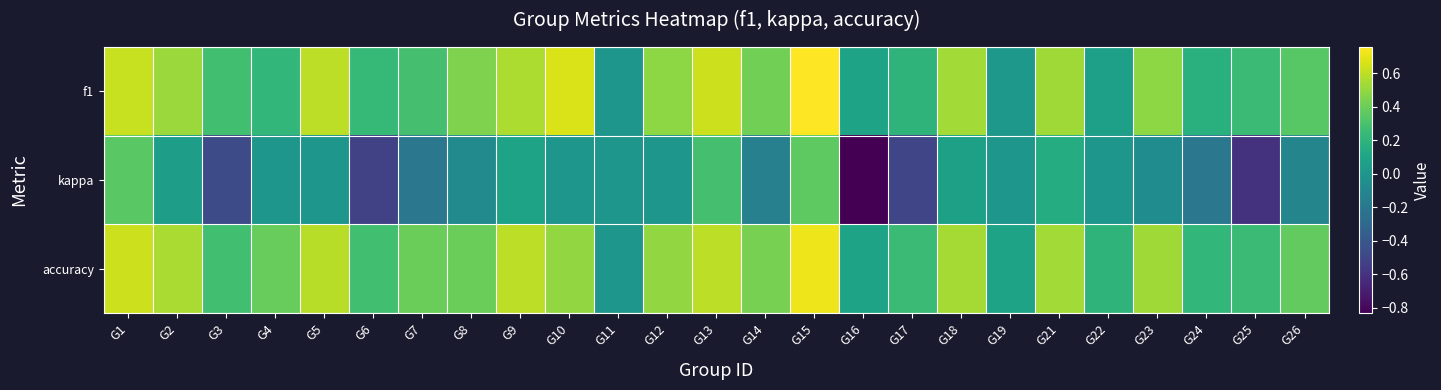

Reading left to right, transcribe all the data shown in this chart.

f1: G1=0.6	G2=0.5	G3=0.3	G4=0.2	G5=0.6	G6=0.2	G7=0.3	G8=0.5	G9=0.6	G10=0.7	G11=0.0	G12=0.5	G13=0.6	G14=0.4	G15=0.8	G16=0.1	G17=0.2	G18=0.5	G19=0.0	G21=0.5	G22=0.1	G23=0.5	G24=0.2	G25=0.2	G26=0.3
kappa: G1=0.4	G2=0.1	G3=-0.5	G4=0.0	G5=0.0	G6=-0.5	G7=-0.2	G8=-0.1	G9=0.1	G10=0.0	G11=0.0	G12=0.0	G13=0.3	G14=-0.1	G15=0.4	G16=-0.8	G17=-0.5	G18=0.1	G19=0.0	G21=0.2	G22=0.0	G23=-0.1	G24=-0.2	G25=-0.6	G26=-0.1
accuracy: G1=0.6	G2=0.6	G3=0.3	G4=0.4	G5=0.6	G6=0.3	G7=0.4	G8=0.4	G9=0.6	G10=0.5	G11=0.0	G12=0.5	G13=0.6	G14=0.4	G15=0.7	G16=0.1	G17=0.2	G18=0.5	G19=0.1	G21=0.5	G22=0.2	G23=0.5	G24=0.2	G25=0.2	G26=0.4